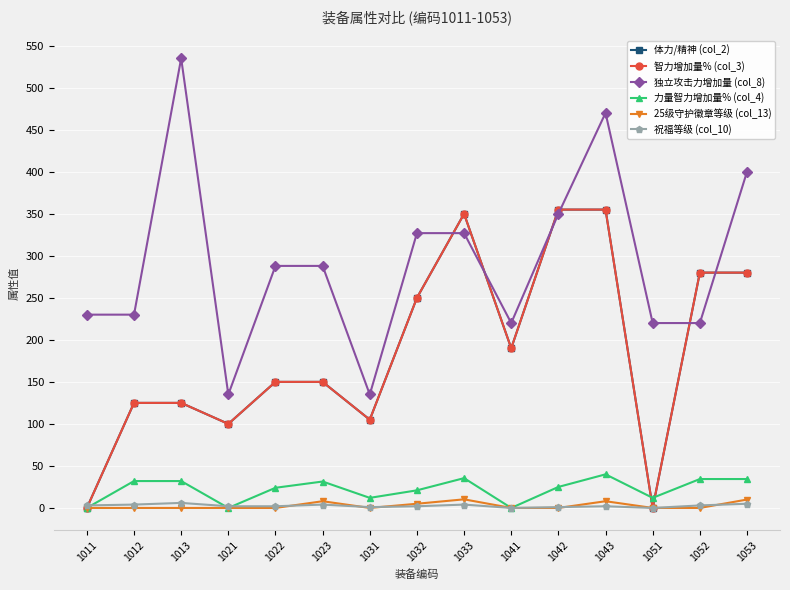

Does the chart have visible grid lines?

Yes